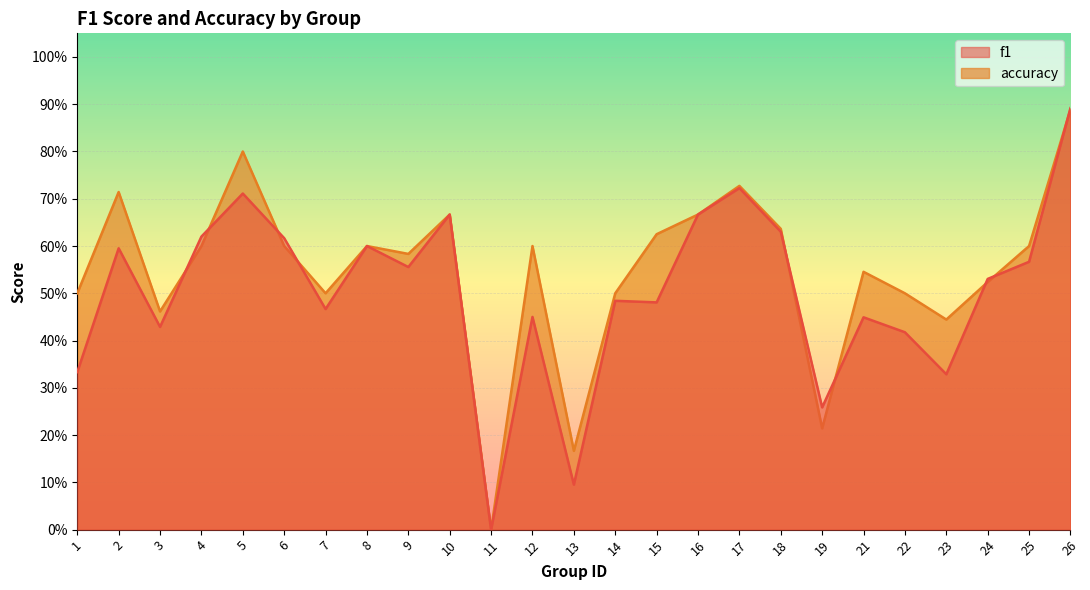

True or false: f1 has a value of 0.3 at 23.

True